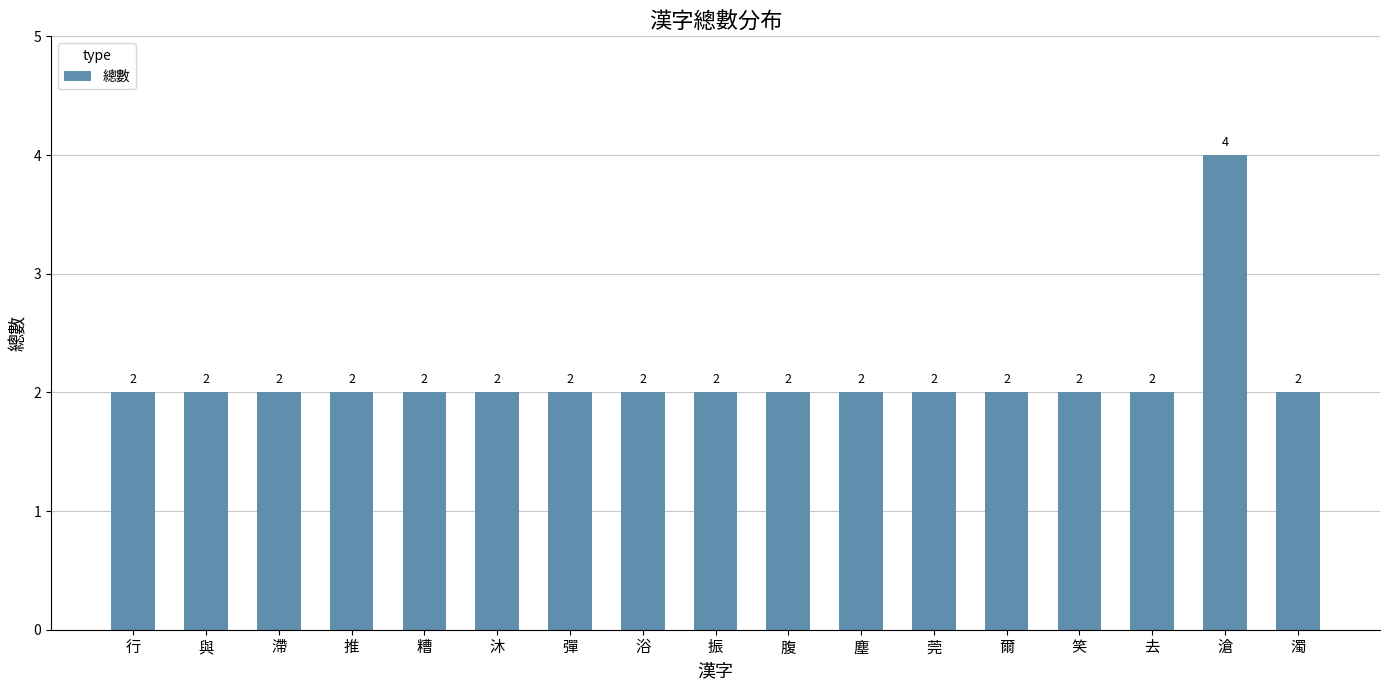

What is the sum of the values at 塵 and 莞?

4